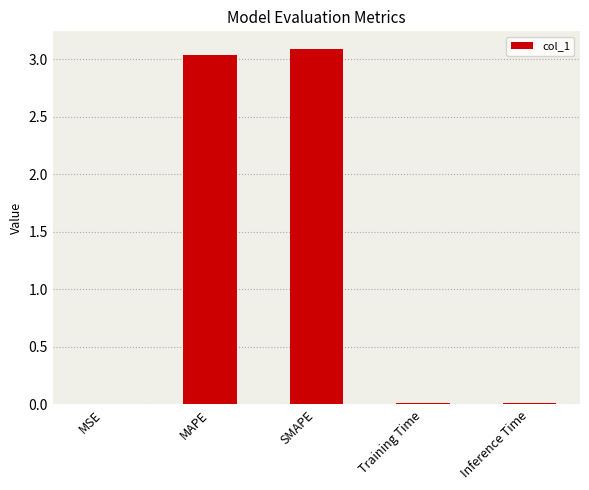

Between Training Time and SMAPE, which is larger?

SMAPE